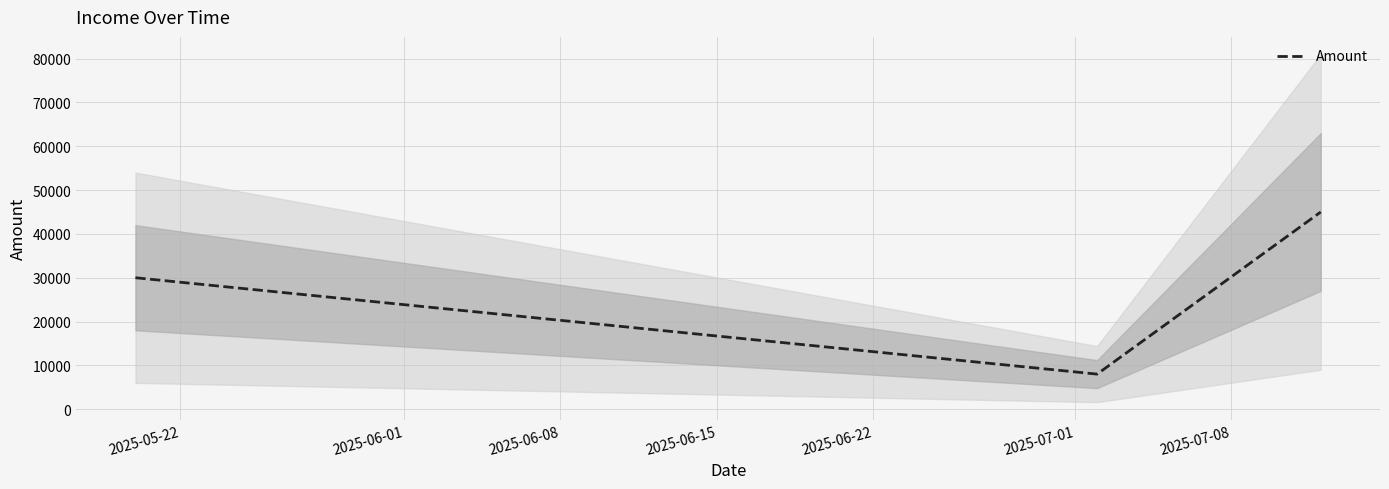

What is the maximum value for Amount?

45000